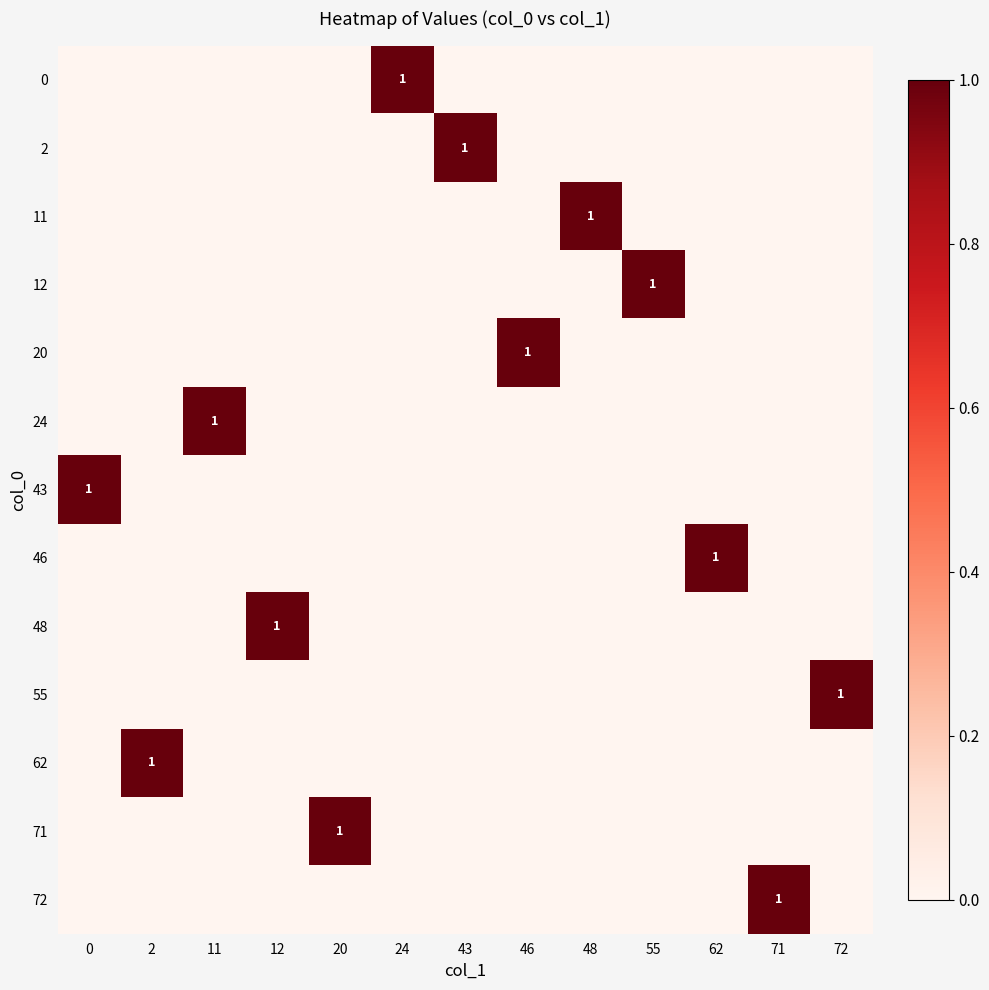

True or false: 20 has a value of 2 at 46.

False